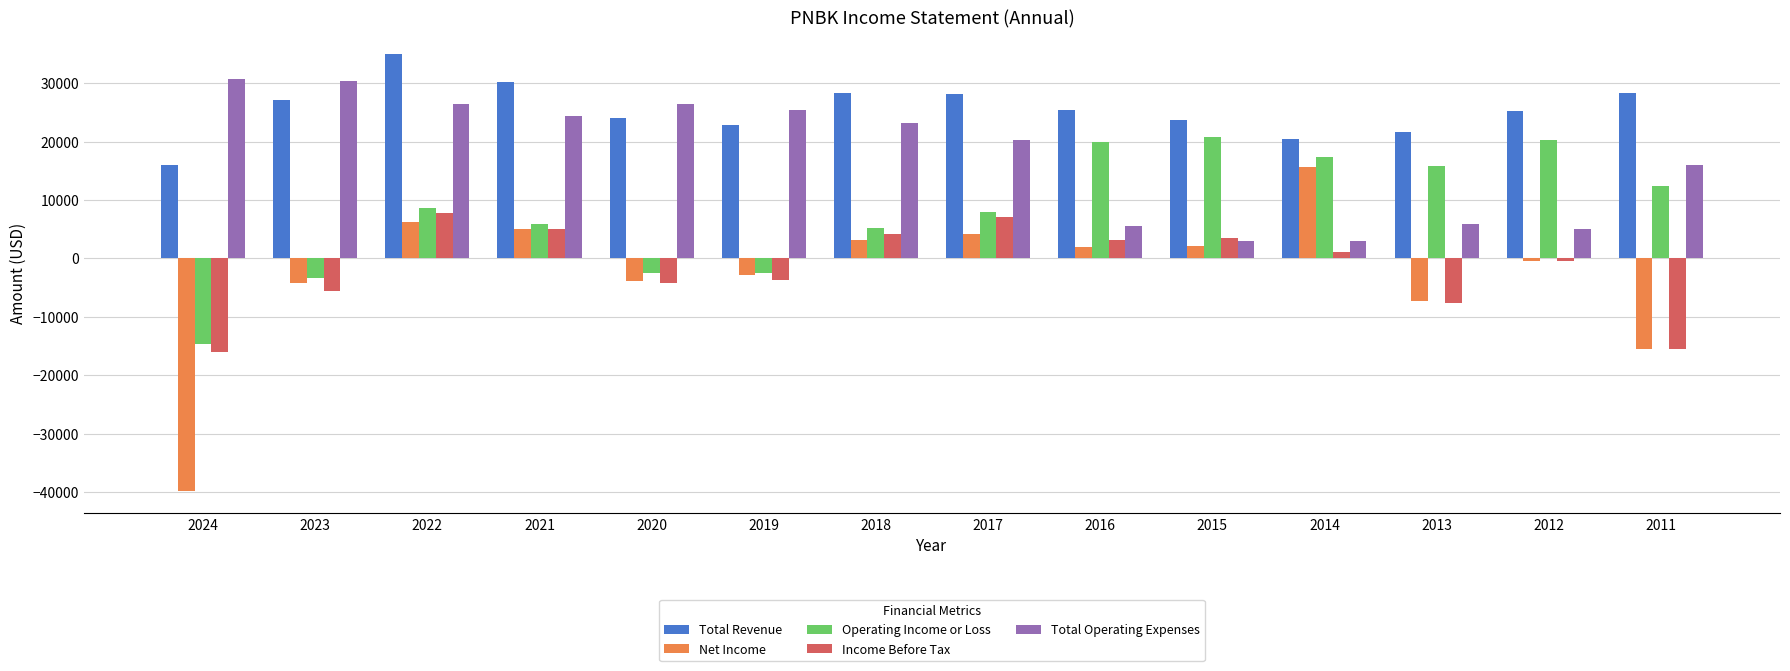

Which series has the largest total across all categories?

Total Revenue